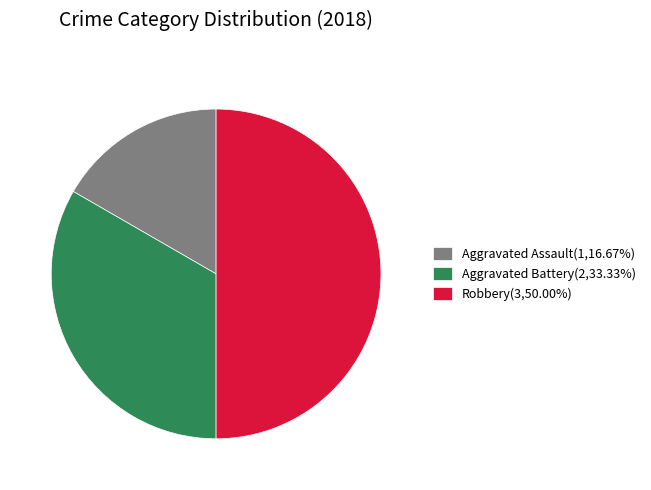

Is the sum of Robbery and Aggravated Battery greater than half?

Yes